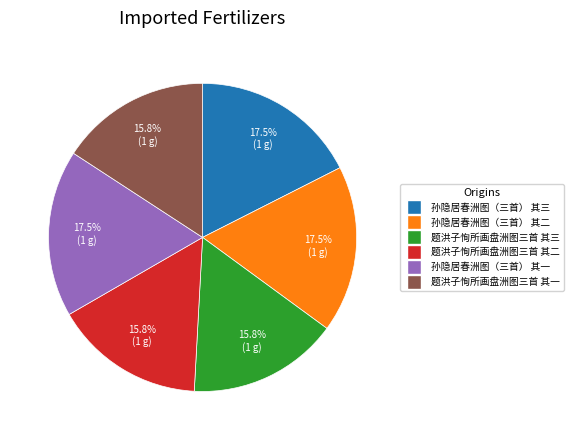

How many slices are in this pie chart?

6